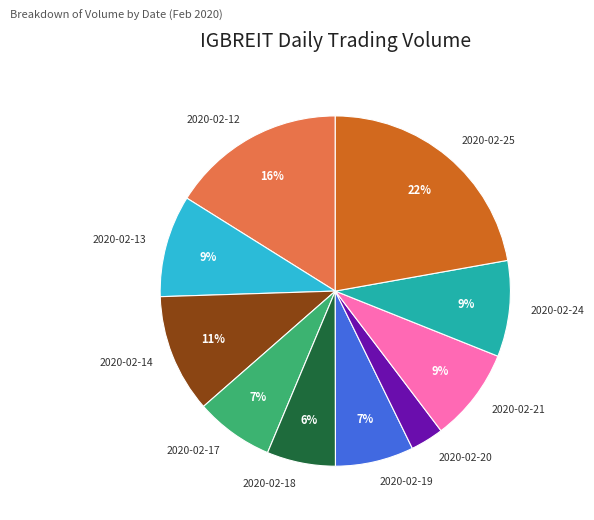

Is 2020-02-14 the majority of the pie?

No